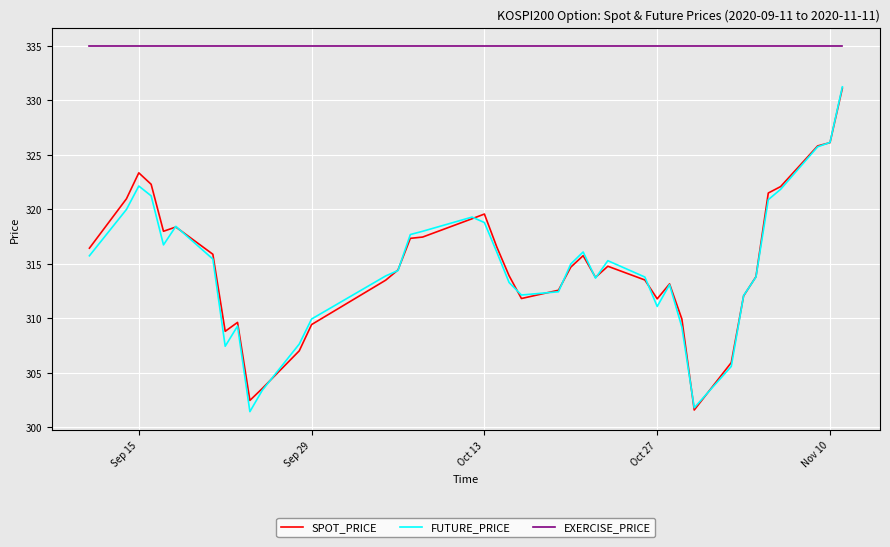

True or false: SPOT_PRICE and EXERCISE_PRICE intersect in this chart.

False